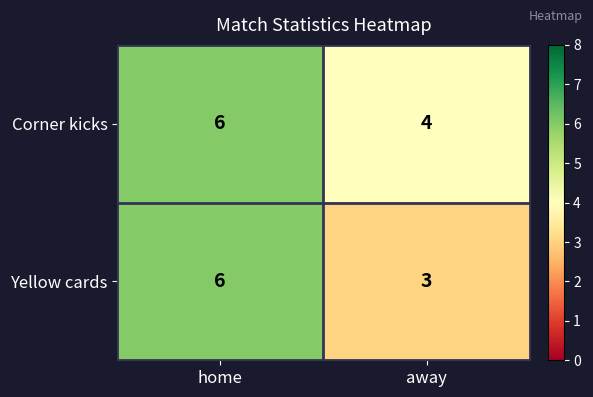

Which series changed the most between home and away?

Yellow cards